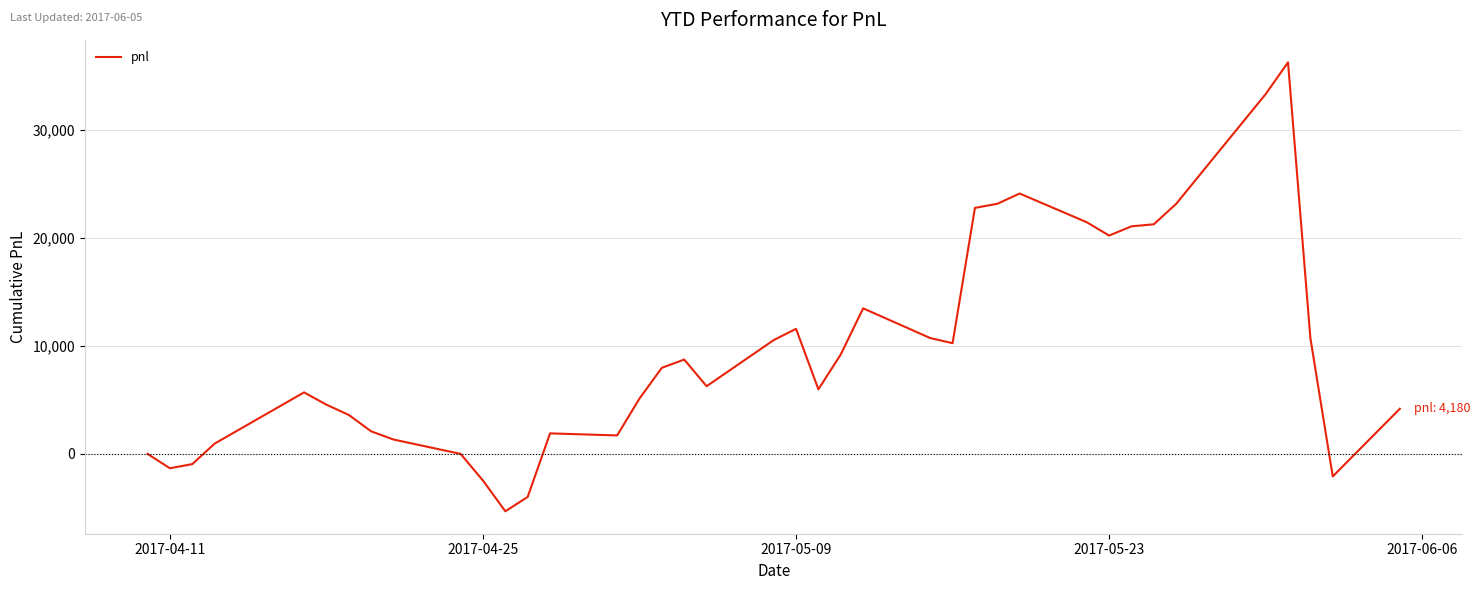

What is the difference between the maximum and minimum values?

41610